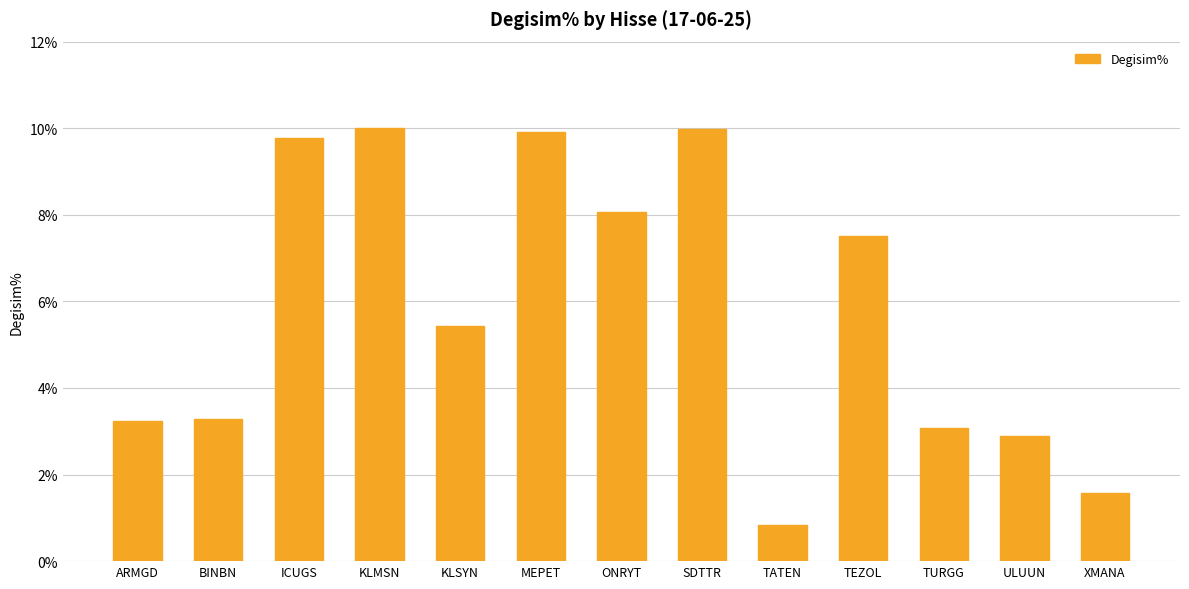

Read the value at ICUGS.

9.8